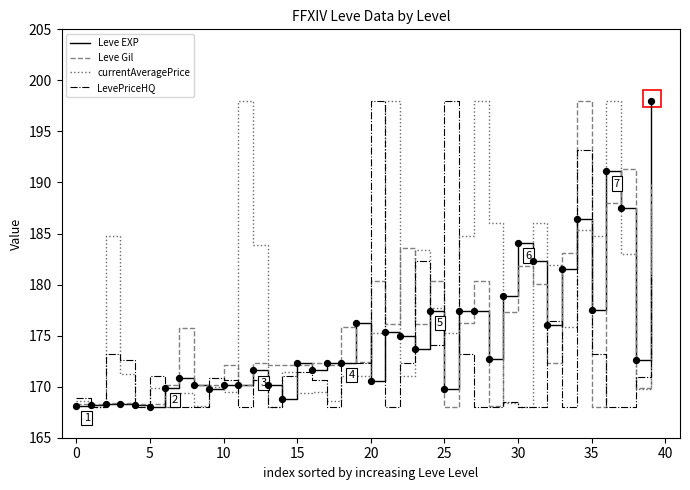

Which series has the largest total across all categories?

currentAveragePrice